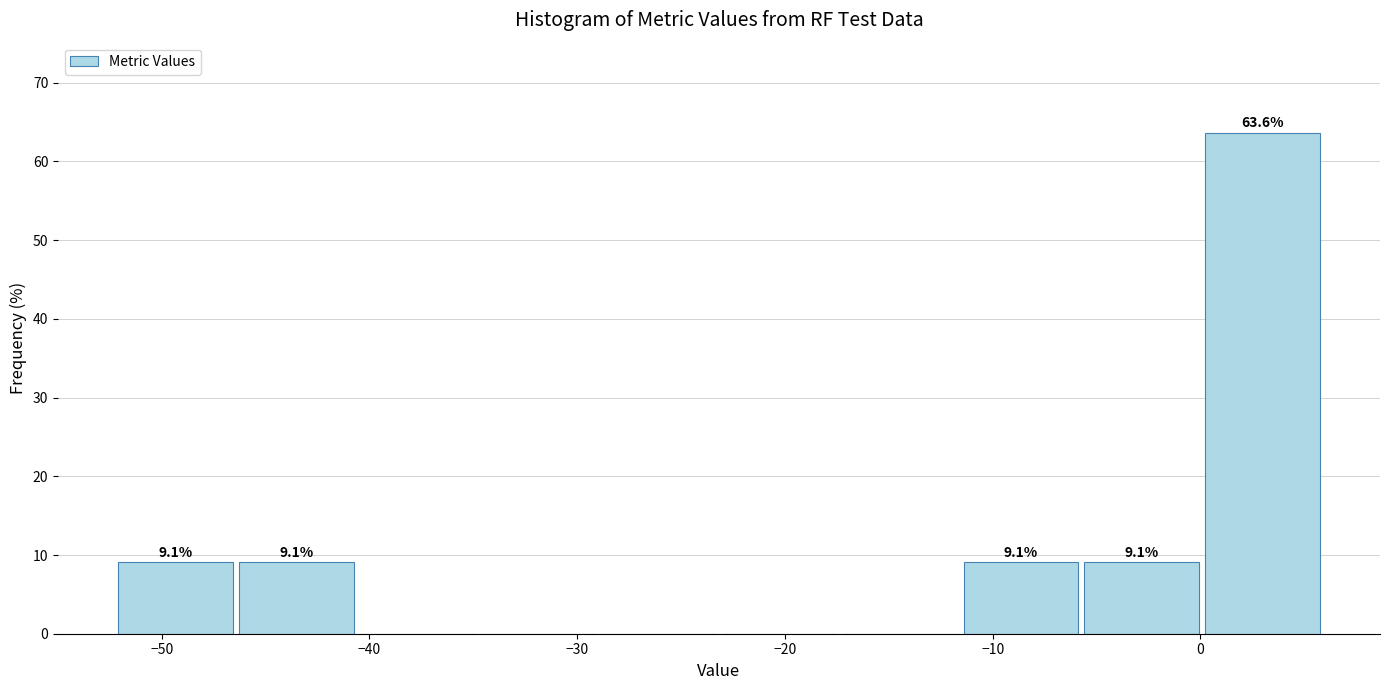

Over which range of the x-axis is the bar tallest?

0 to 6